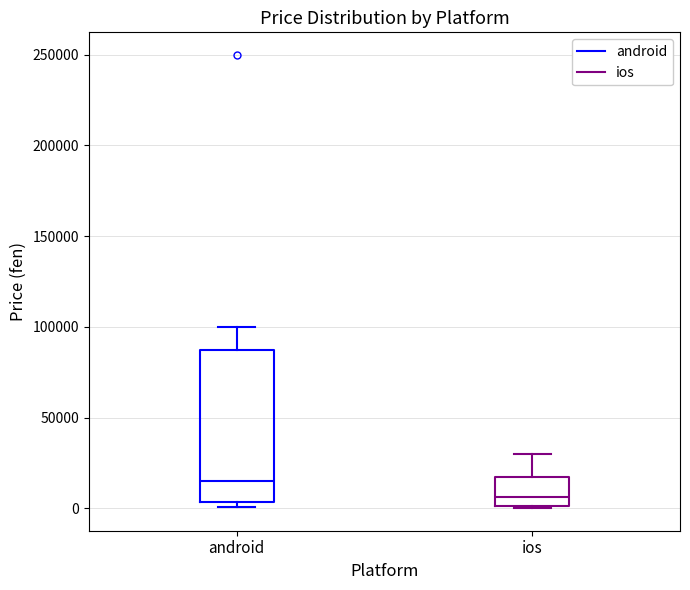

Reading left to right, transcribe this box plot: for each box, give where its median line is, the range the box spans, and where its two whiskers end, as read against the y-axis. The values are not printed on the chart, so give them approximately, as read against the axis.

android: median 15000, box 5000 to 85000, whiskers 0 to 100000
ios: median 5000, box 0 to 15000, whiskers 0 to 30000